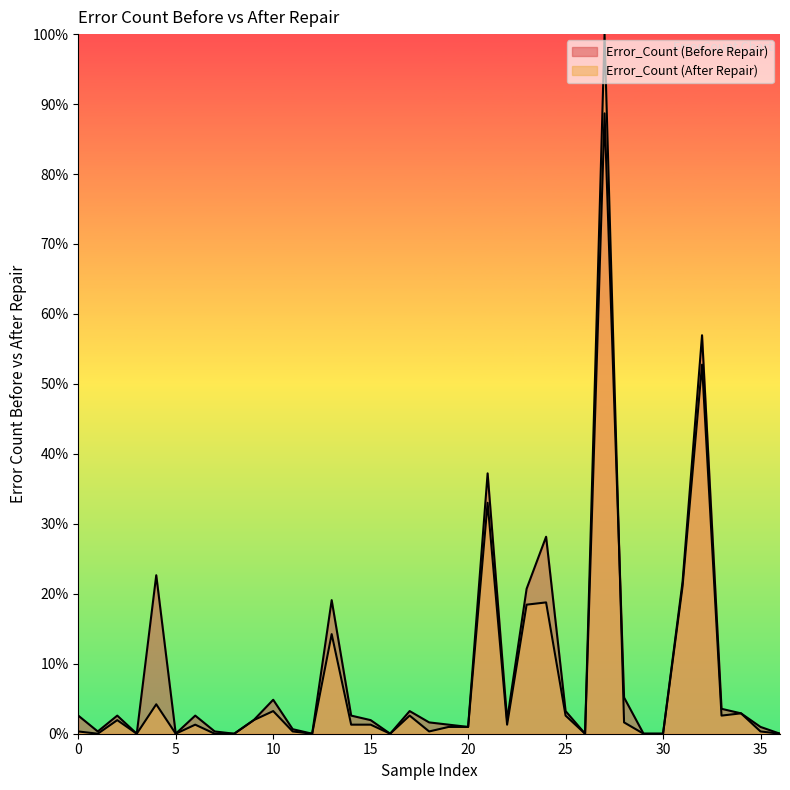

What is the total value across all series at 7?

0.3